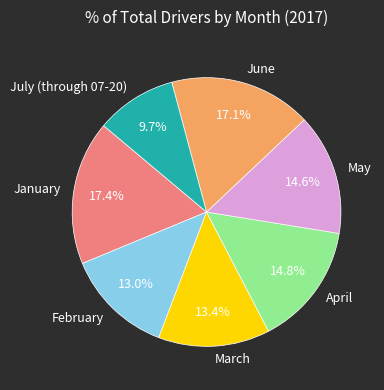

How many segments does this pie chart have?

7